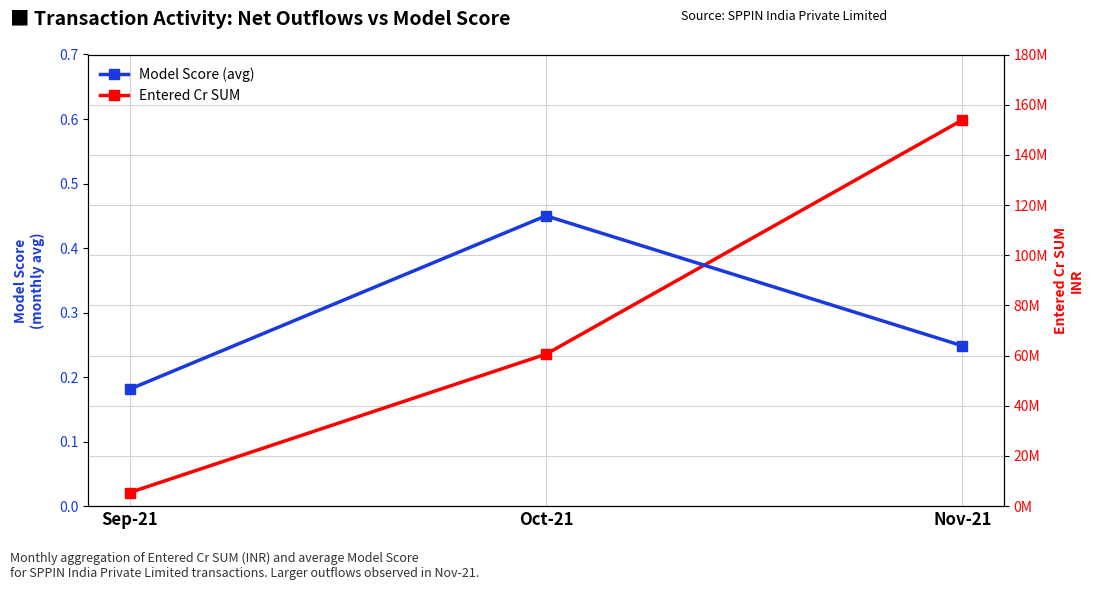

What is the label of the 2nd point from the left?

Oct-21